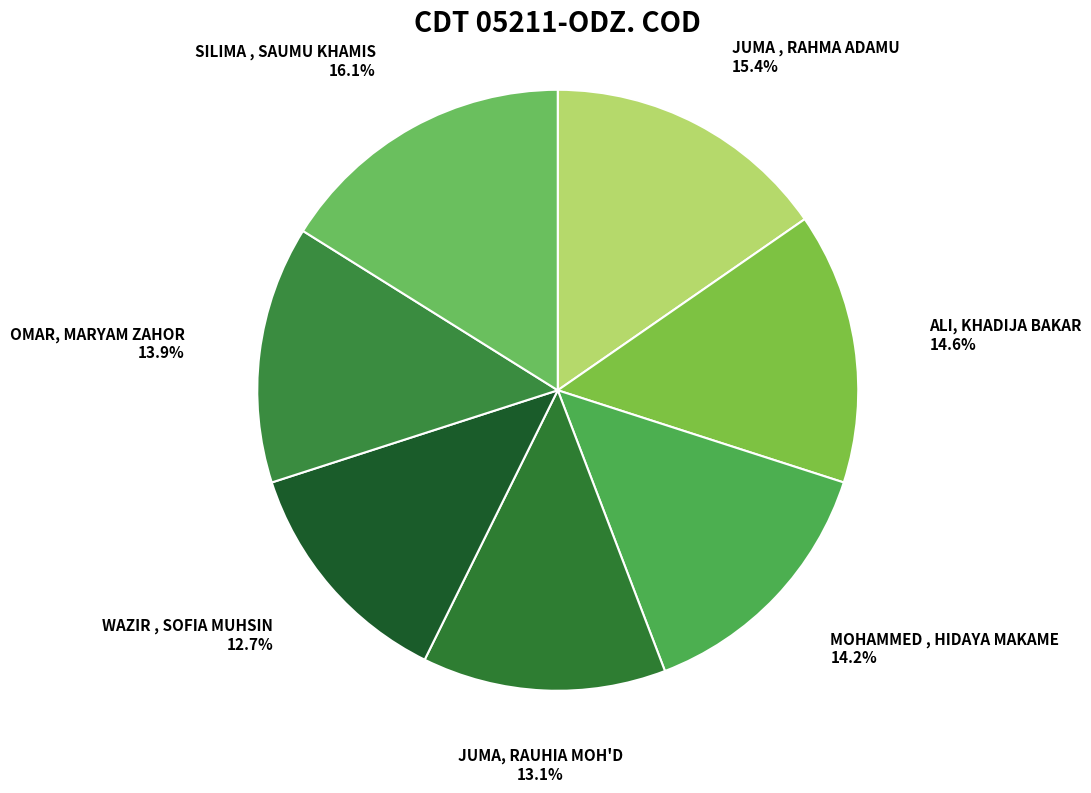

To the nearest percent, what is the difference between the SILIMA , SAUMU KHAMIS and WAZIR , SOFIA MUHSIN slice percentages?

3%